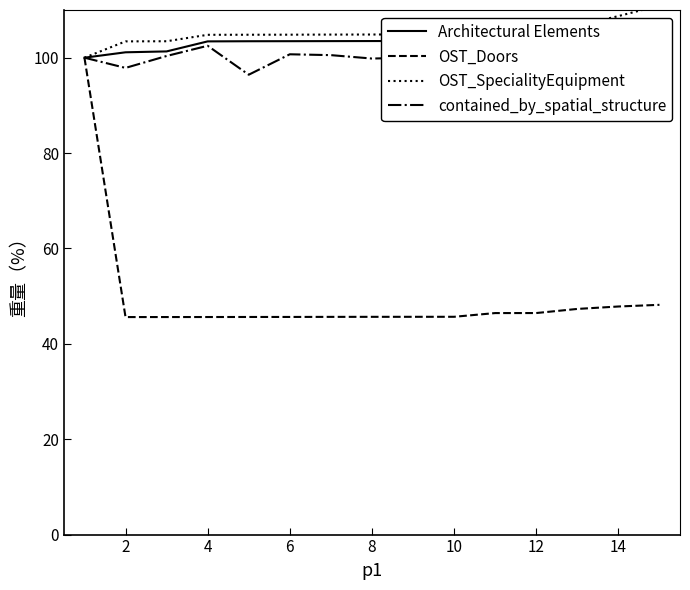

What is the difference between the contained_by_spatial_structure values at 12 and 0?

0.5